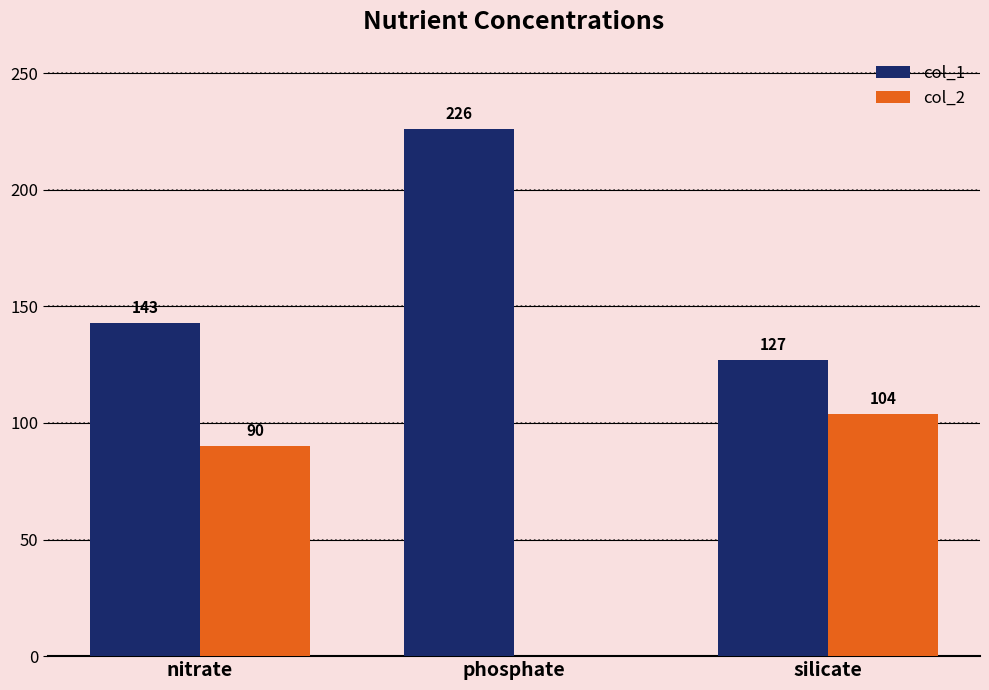

Between phosphate and silicate, which series saw the biggest shift?

col_2